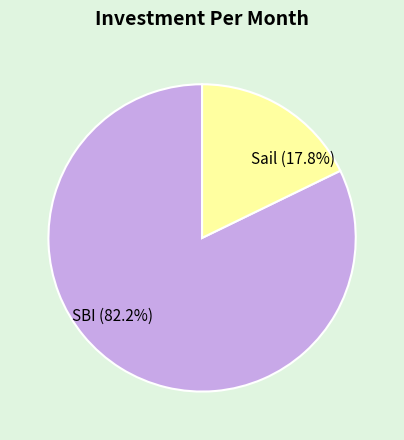

To the nearest percent, what portion does Sail represent?

18%